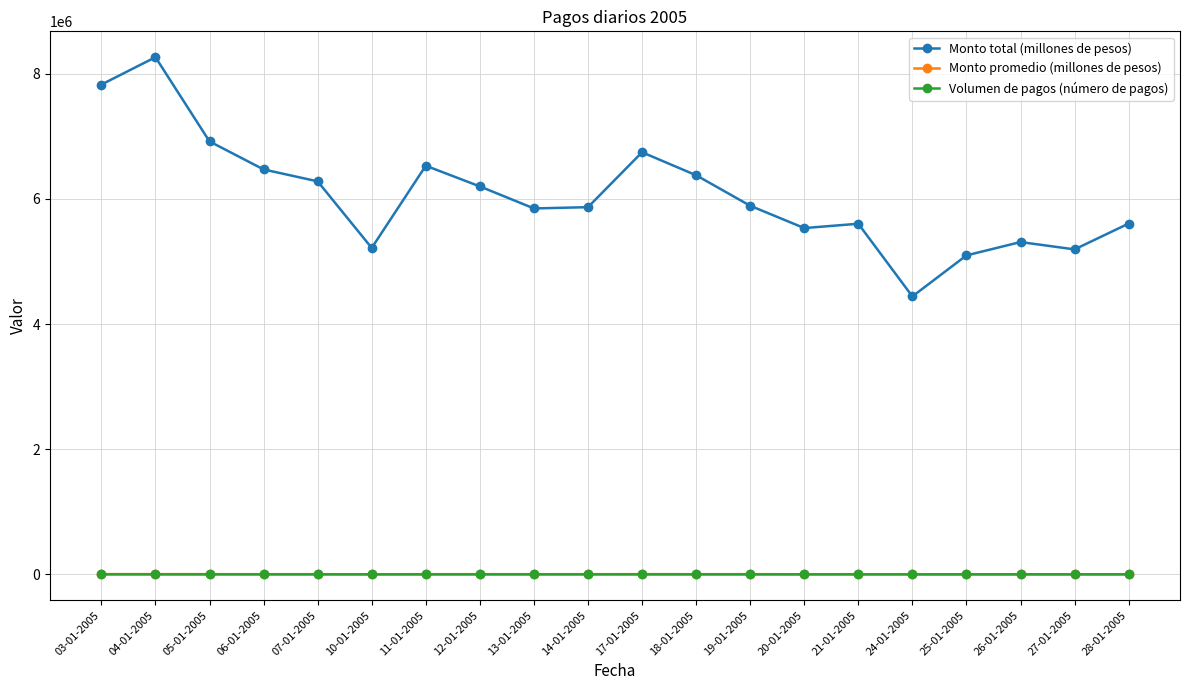

Is it true that Monto promedio (millones de pesos) equals 4696 at 18-01-2005?

True